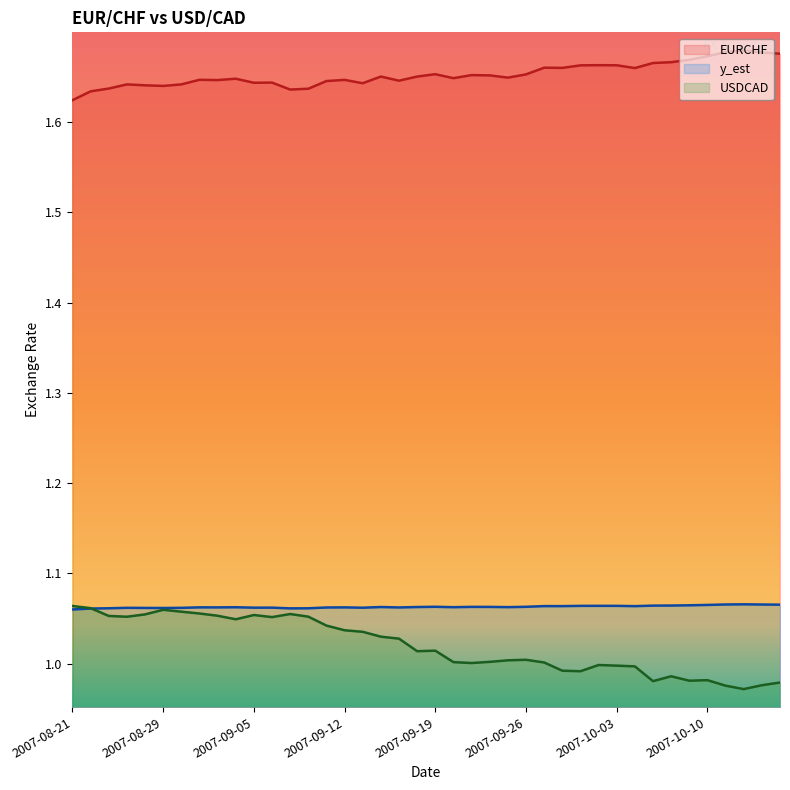

Between 2007-08-24 and 2007-09-25, which series saw the biggest shift?

USDCAD